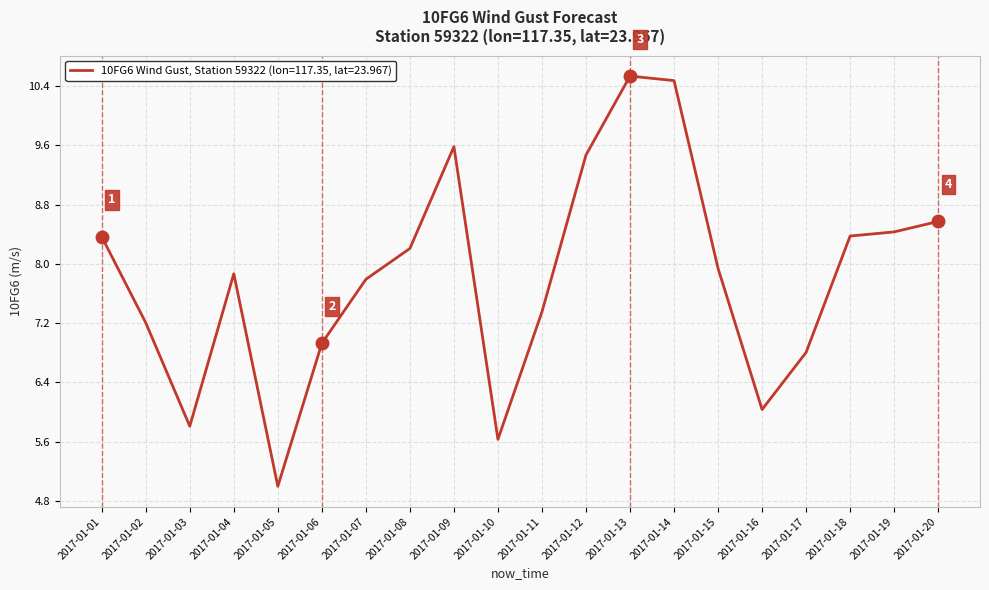

At which category does the chart reach its peak across all series?

2017-01-13